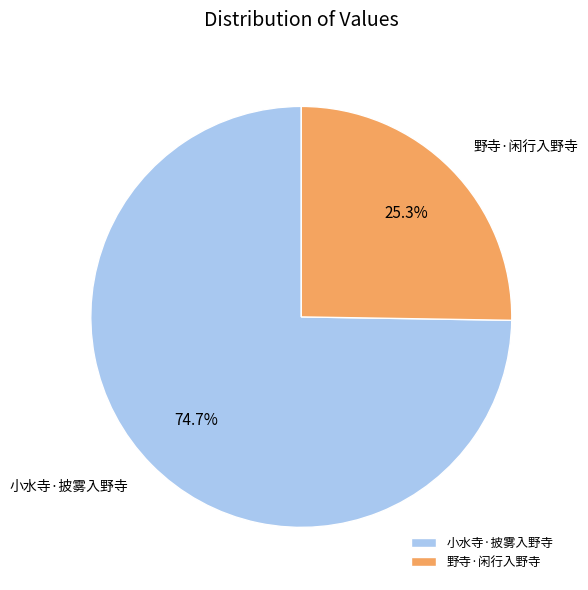

What is the majority slice?

小水寺·披雾入野寺